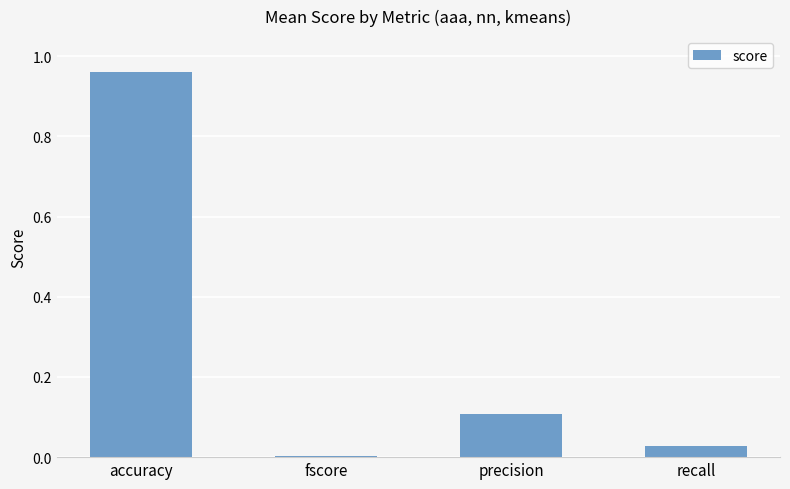

The chart shows a value of 0.0 at fscore. True or false?

True